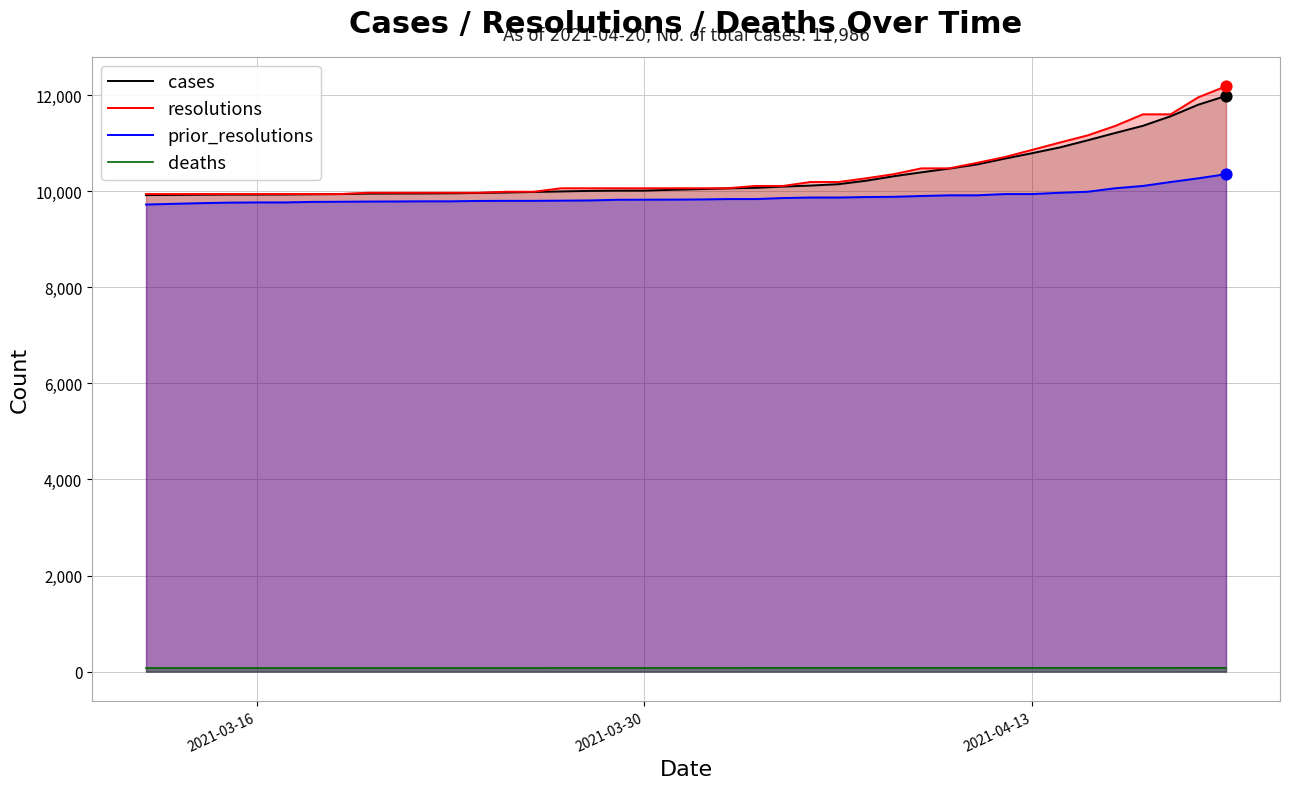

True or false: deaths and resolutions cross at least once.

False